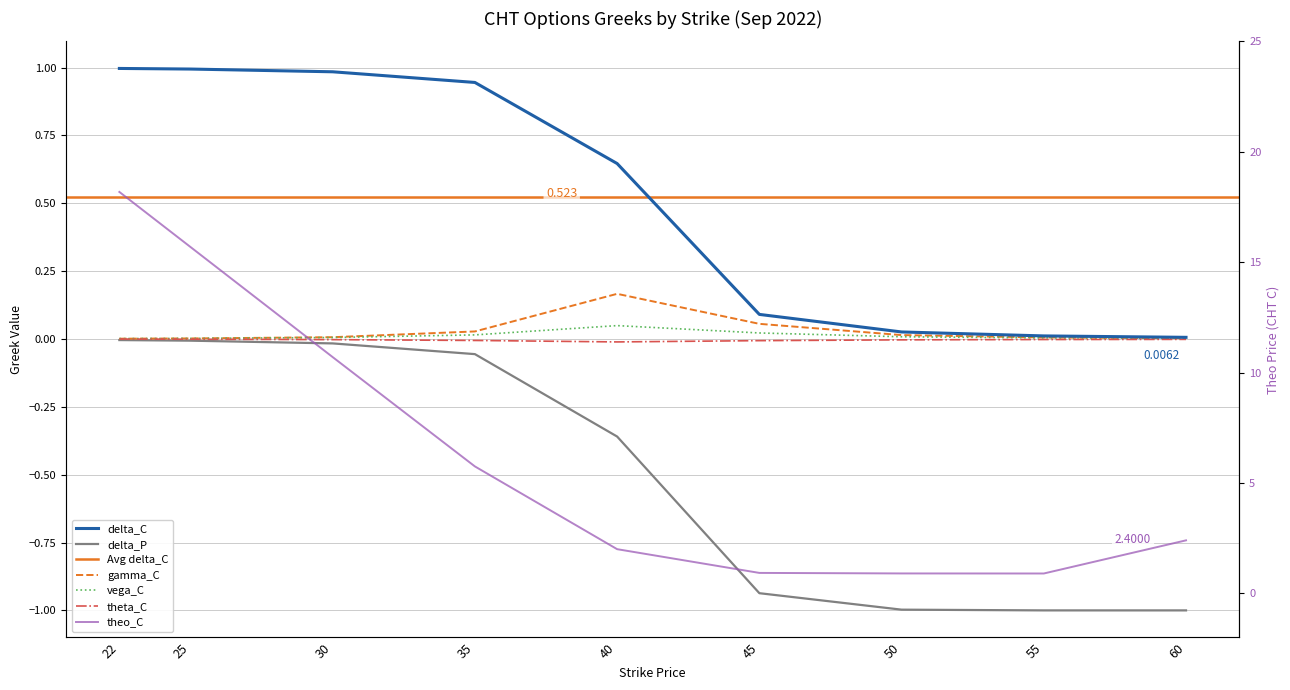

How many data points in theo_C are above 2?

5